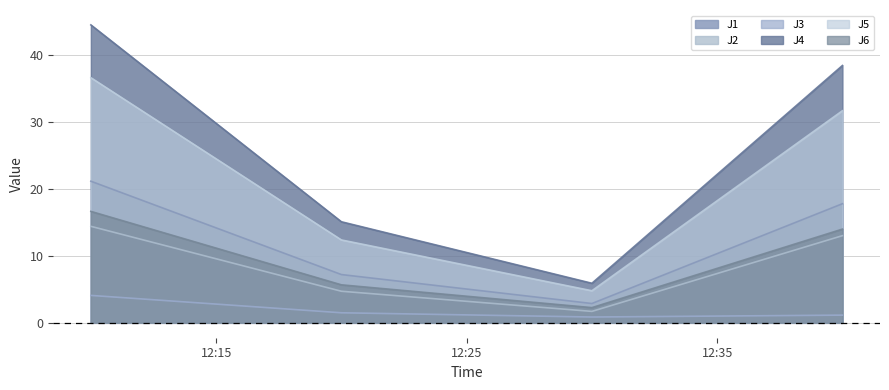

Is it true that J3 equals 0.3 at 2022-11-12 12:30:00?

False